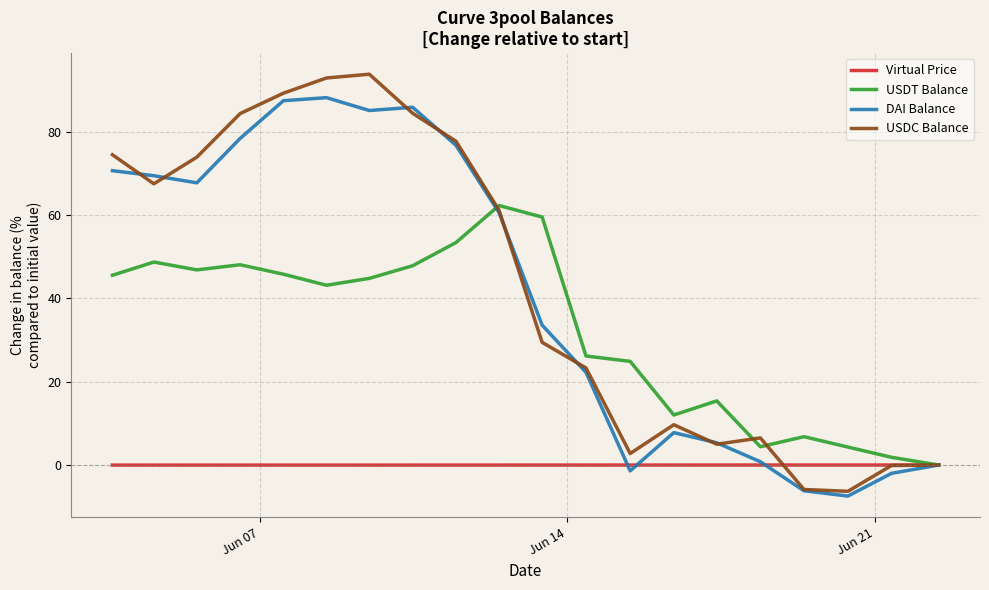

How many lines are shown in the chart?

4